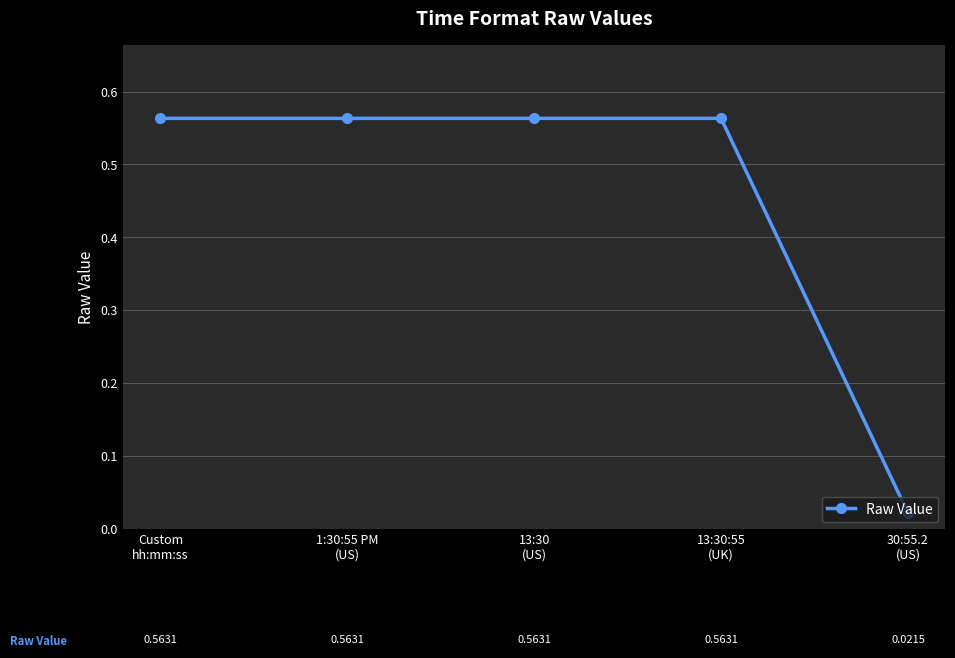

How many lines are shown in the chart?

1